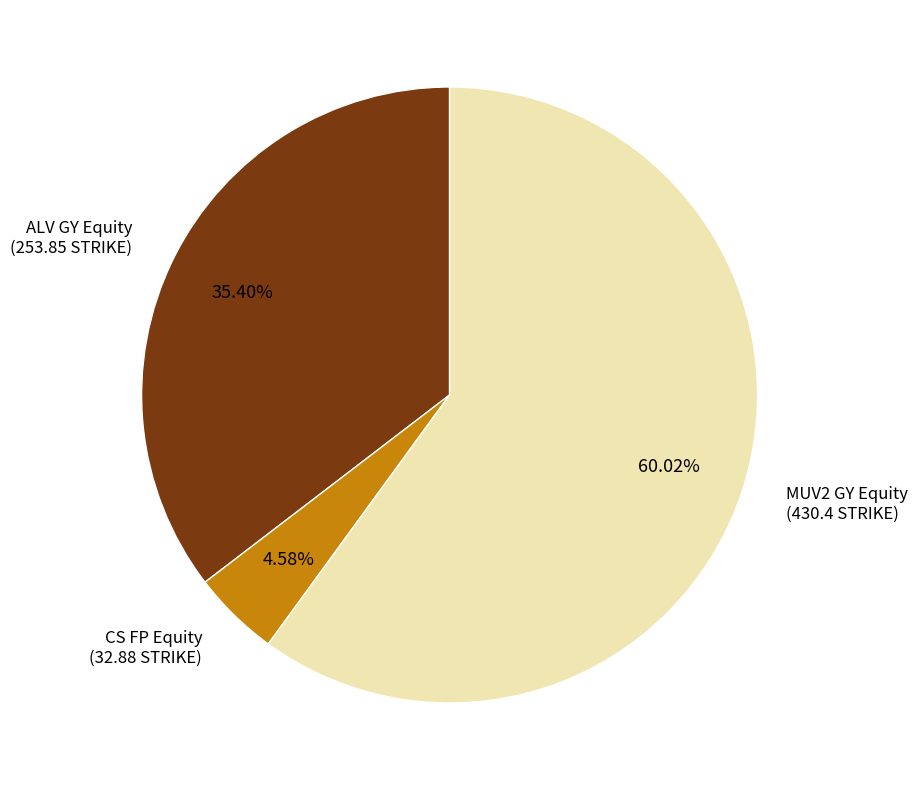

What is the largest slice in the pie chart?

MUV2 GY Equity